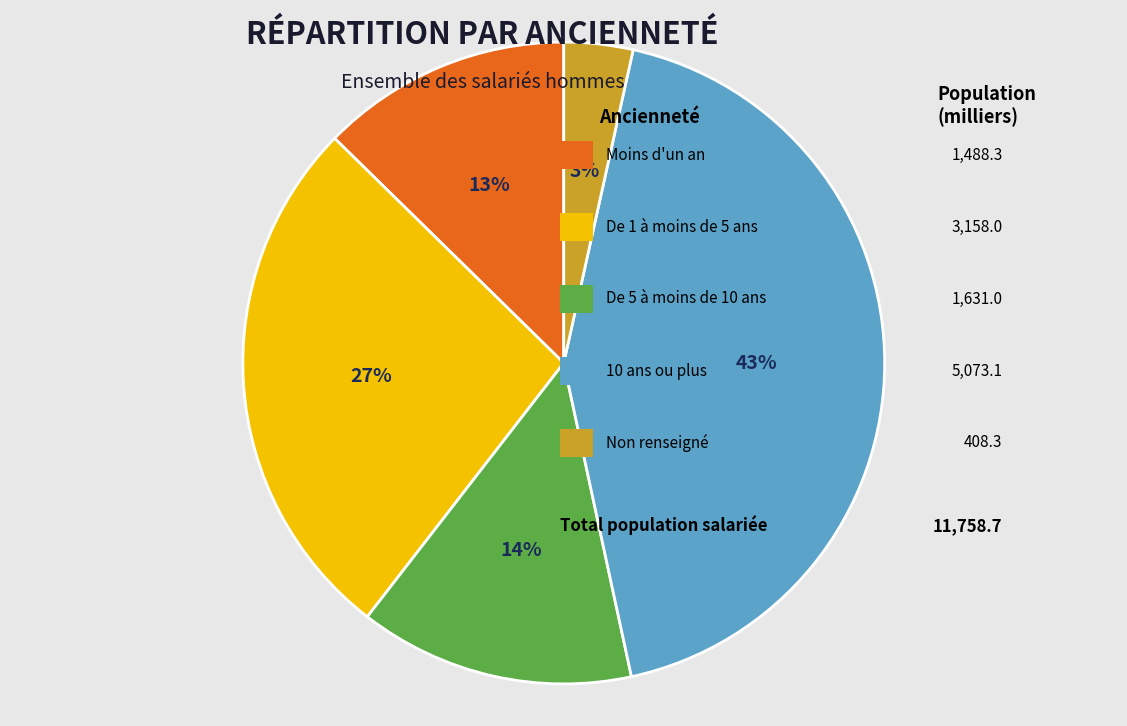

To the nearest percent, what is the difference between the largest and smallest slice percentages?

40%